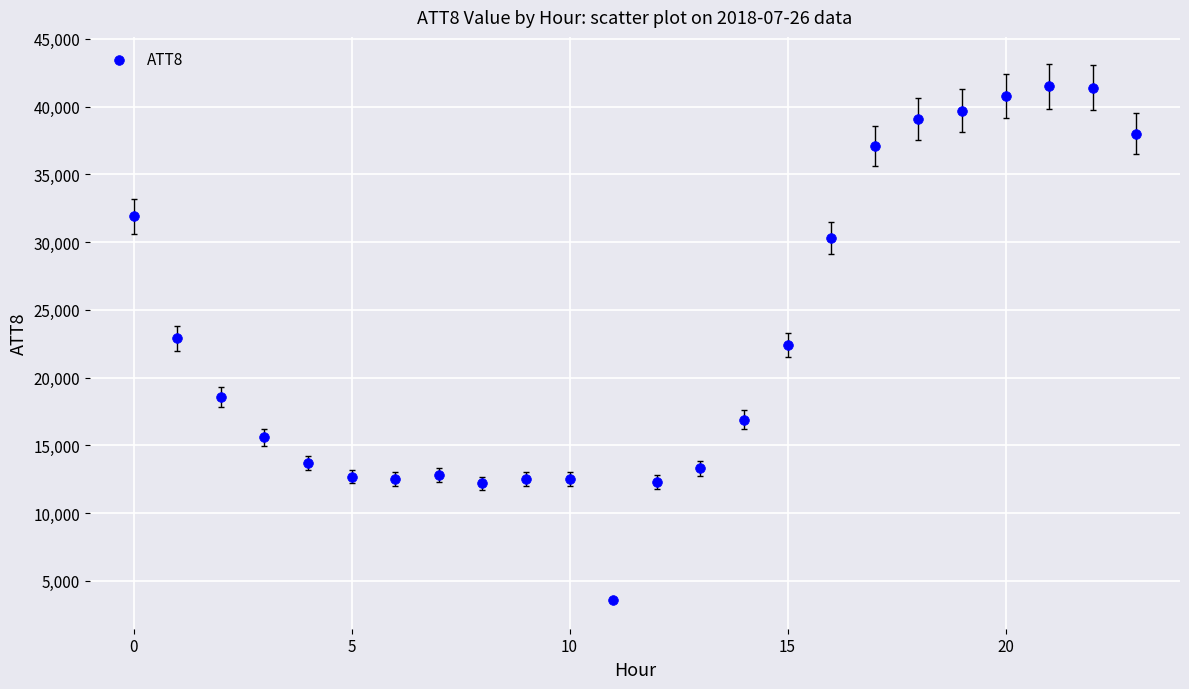

What is the range of Y values (max minus min)?

37900